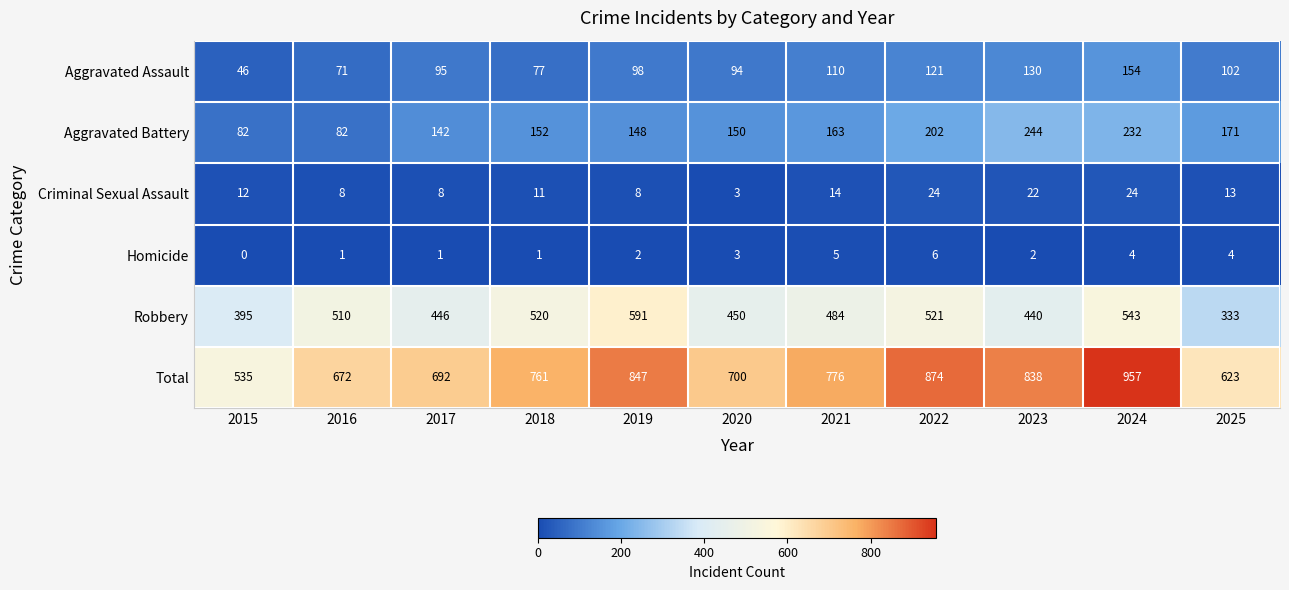

At which label does Robbery first exceed 484?

2016